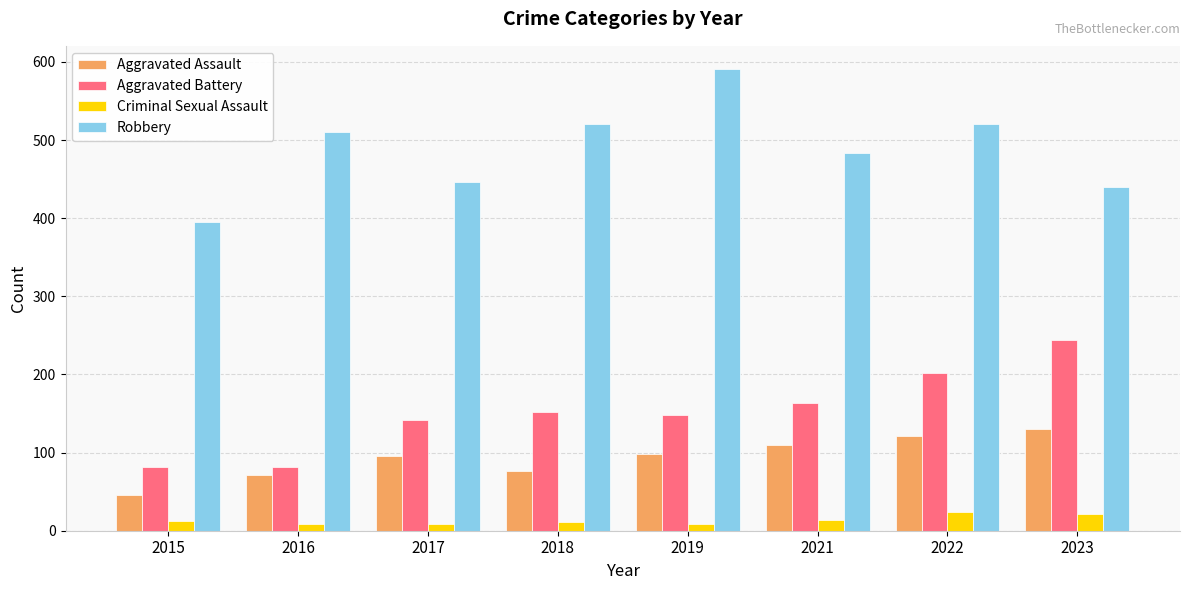

Is it true that Criminal Sexual Assault equals 8 at 2016?

True